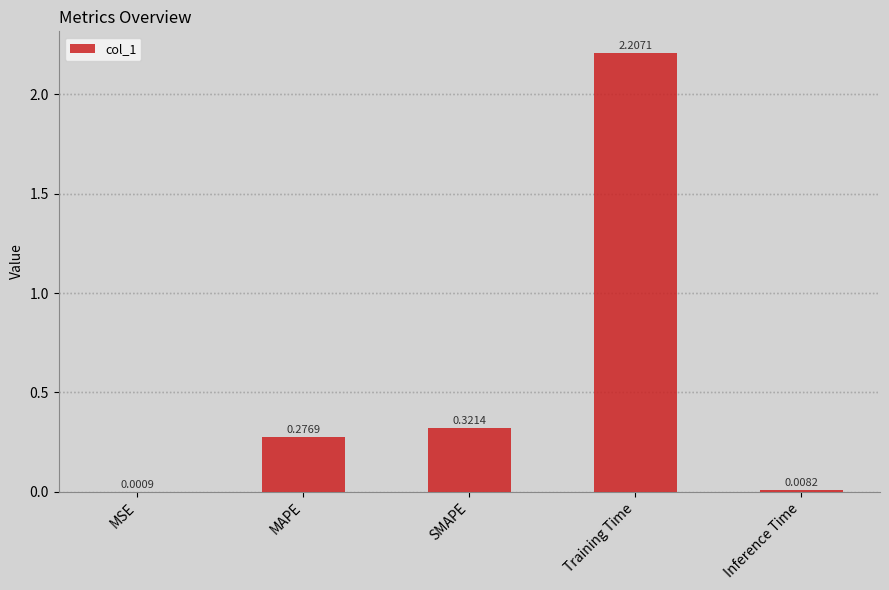

At which category does the chart reach its peak across all series?

Training Time